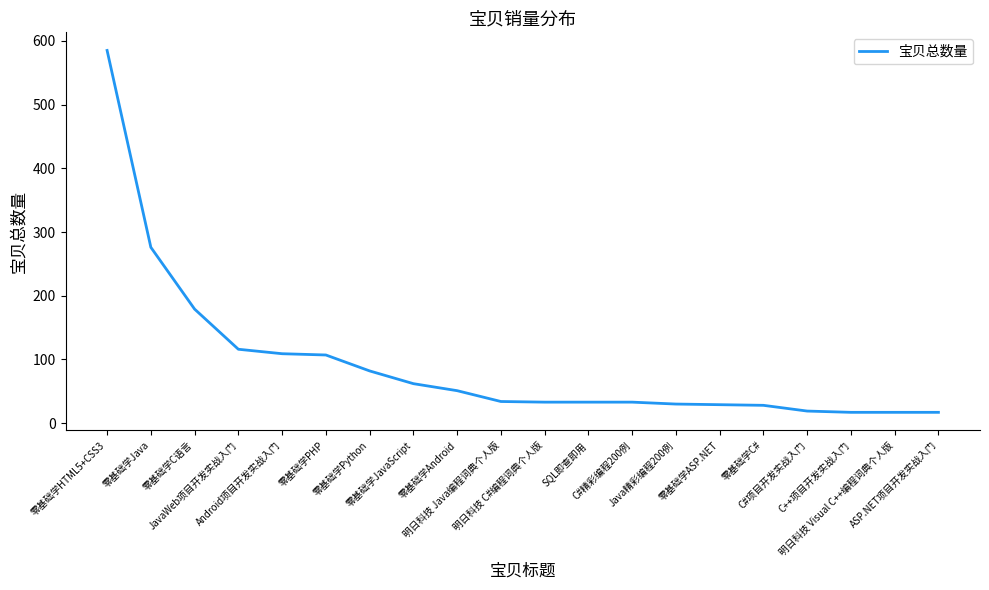

What is the minimum value shown in the chart?

17